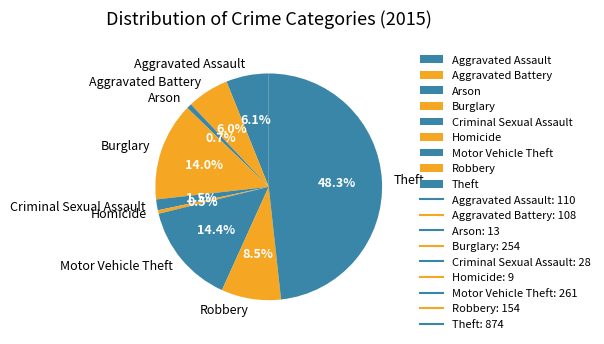

What is the largest slice in the pie chart?

Theft